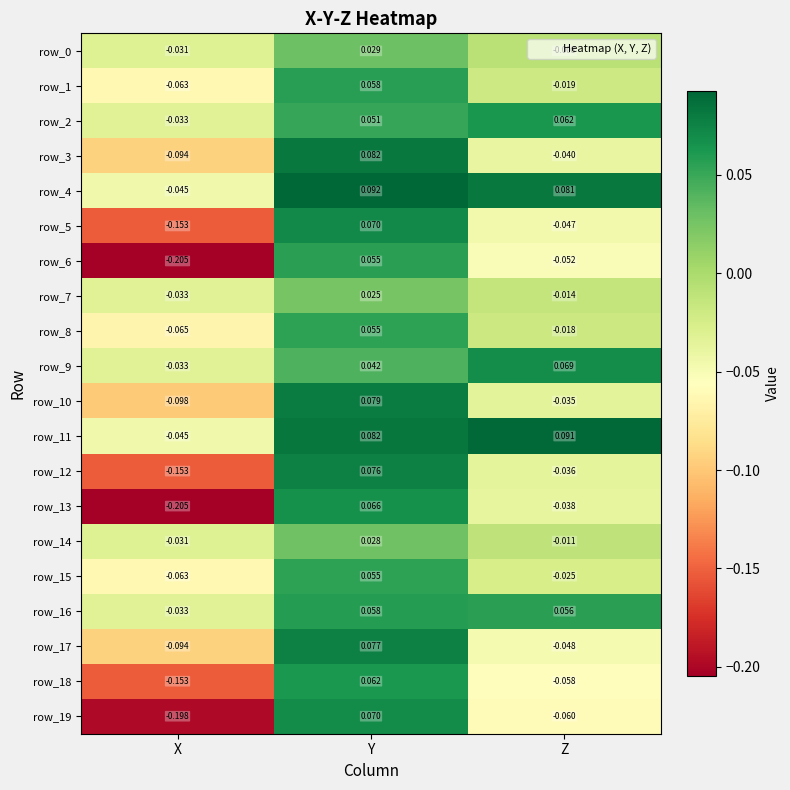

How many row_7 values are between 0 and 1?

1